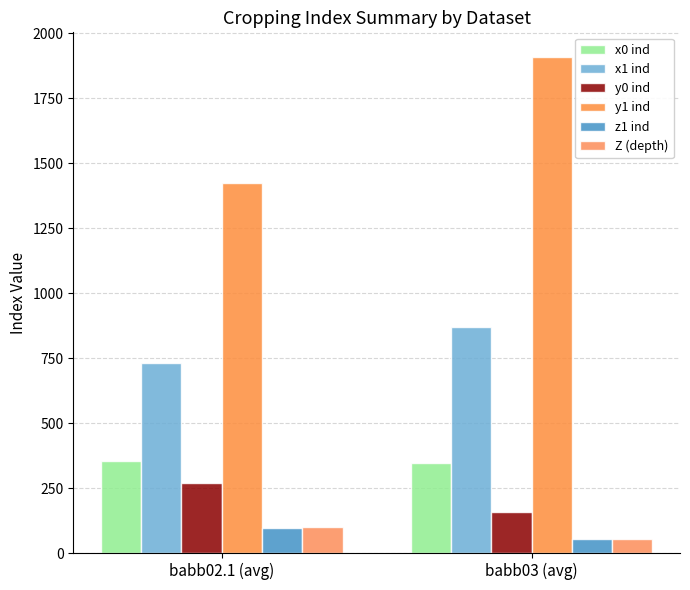

How many values in the y1 ind series exceed 1907?

1